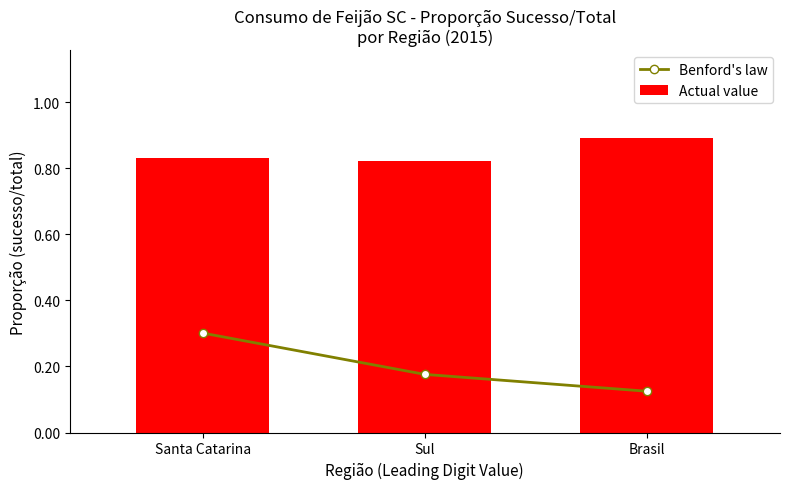

Which series changed the most between Santa Catarina and Sul?

Benford's law